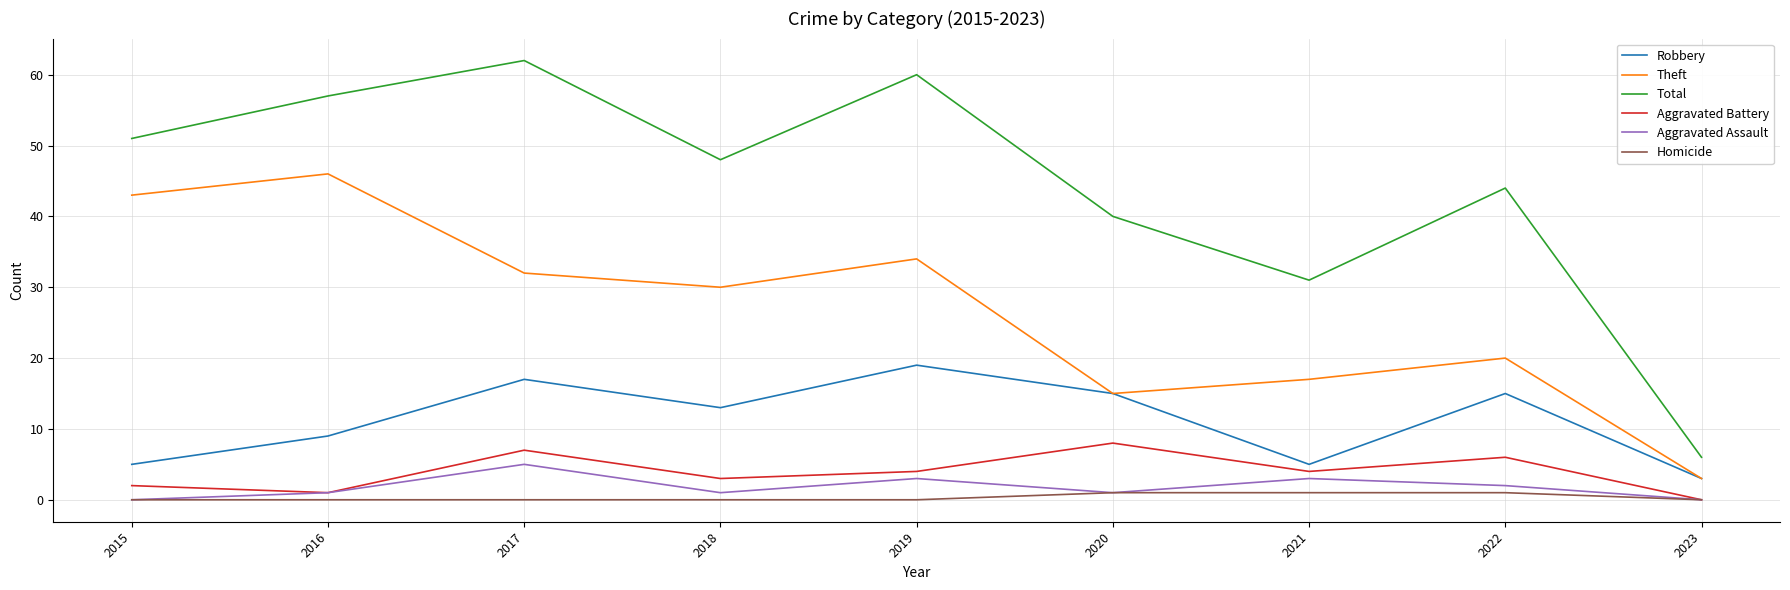

At which category does the chart reach its peak across all series?

2017